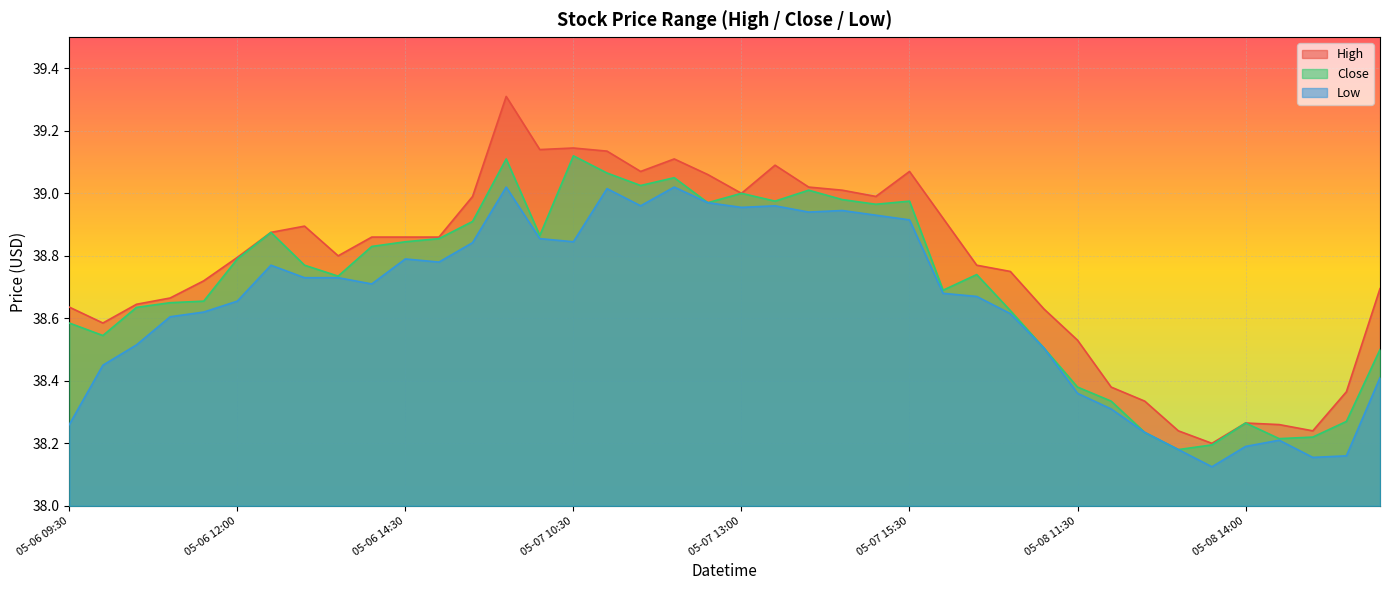

Reading left to right, extract all data points from this chart.

High: 05-06 09:30=38.6	05-06 10:00=38.6	05-06 10:30=38.6	05-06 11:00=38.7	05-06 11:30=38.7	05-06 12:00=38.8	05-06 12:30=38.9	05-06 13:00=38.9	05-06 13:30=38.8	05-06 14:00=38.9	05-06 14:30=38.9	05-06 15:00=38.9	05-06 15:30=39.0	05-07 09:30=39.3	05-07 10:00=39.1	05-07 10:30=39.1	05-07 11:00=39.1	05-07 11:30=39.1	05-07 12:00=39.1	05-07 12:30=39.1	05-07 13:00=39.0	05-07 13:30=39.1	05-07 14:00=39.0	05-07 14:30=39.0	05-07 15:00=39.0	05-07 15:30=39.1	05-08 09:30=38.9	05-08 10:00=38.8	05-08 10:30=38.8	05-08 11:00=38.6	05-08 11:30=38.5	05-08 12:00=38.4	05-08 12:30=38.3	05-08 13:00=38.2	05-08 13:30=38.2	05-08 14:00=38.3	05-08 14:30=38.3	05-08 15:00=38.2	05-08 15:30=38.4	05-09 09:30=38.7
Low: 05-06 09:30=38.3	05-06 10:00=38.5	05-06 10:30=38.5	05-06 11:00=38.6	05-06 11:30=38.6	05-06 12:00=38.7	05-06 12:30=38.8	05-06 13:00=38.7	05-06 13:30=38.7	05-06 14:00=38.7	05-06 14:30=38.8	05-06 15:00=38.8	05-06 15:30=38.8	05-07 09:30=39.0	05-07 10:00=38.9	05-07 10:30=38.8	05-07 11:00=39.0	05-07 11:30=39.0	05-07 12:00=39.0	05-07 12:30=39.0	05-07 13:00=39.0	05-07 13:30=39.0	05-07 14:00=38.9	05-07 14:30=38.9	05-07 15:00=38.9	05-07 15:30=38.9	05-08 09:30=38.7	05-08 10:00=38.7	05-08 10:30=38.6	05-08 11:00=38.5	05-08 11:30=38.4	05-08 12:00=38.3	05-08 12:30=38.2	05-08 13:00=38.2	05-08 13:30=38.1	05-08 14:00=38.2	05-08 14:30=38.2	05-08 15:00=38.2	05-08 15:30=38.2	05-09 09:30=38.4
Close: 05-06 09:30=38.6	05-06 10:00=38.5	05-06 10:30=38.6	05-06 11:00=38.7	05-06 11:30=38.7	05-06 12:00=38.8	05-06 12:30=38.9	05-06 13:00=38.8	05-06 13:30=38.7	05-06 14:00=38.8	05-06 14:30=38.8	05-06 15:00=38.9	05-06 15:30=38.9	05-07 09:30=39.1	05-07 10:00=38.9	05-07 10:30=39.1	05-07 11:00=39.1	05-07 11:30=39.0	05-07 12:00=39.0	05-07 12:30=39.0	05-07 13:00=39.0	05-07 13:30=39.0	05-07 14:00=39.0	05-07 14:30=39.0	05-07 15:00=39.0	05-07 15:30=39.0	05-08 09:30=38.7	05-08 10:00=38.7	05-08 10:30=38.6	05-08 11:00=38.5	05-08 11:30=38.4	05-08 12:00=38.3	05-08 12:30=38.2	05-08 13:00=38.2	05-08 13:30=38.2	05-08 14:00=38.3	05-08 14:30=38.2	05-08 15:00=38.2	05-08 15:30=38.3	05-09 09:30=38.5